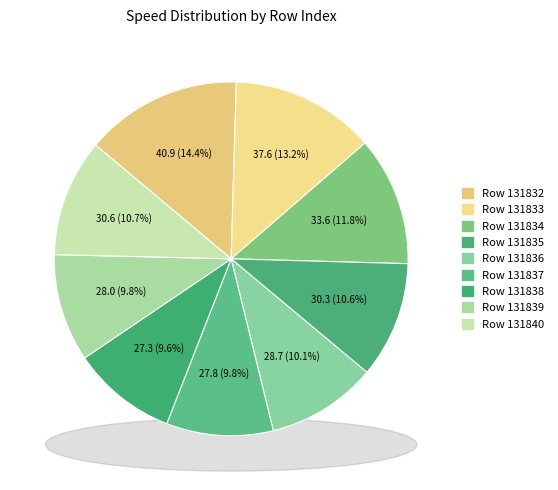

Do 131839 and 131838 together represent more than half of the pie?

No